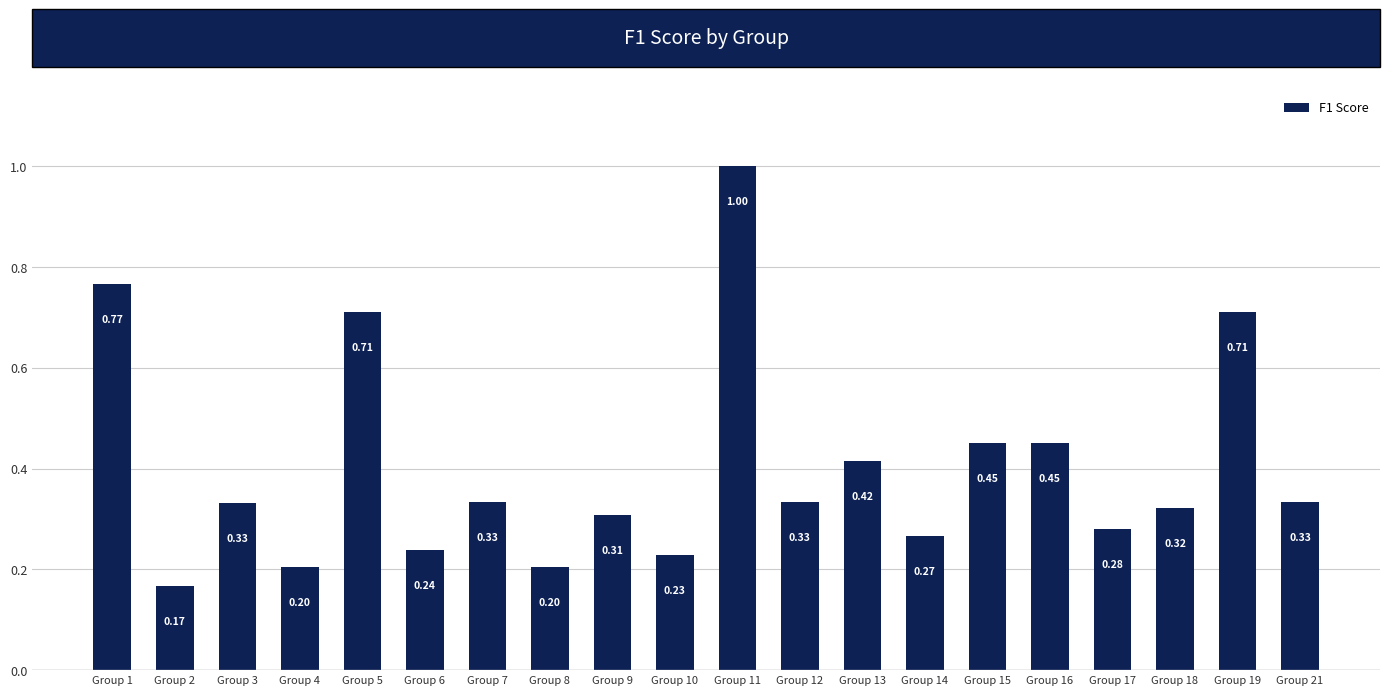

Which has a higher value, Group 8 or Group 19?

Group 19